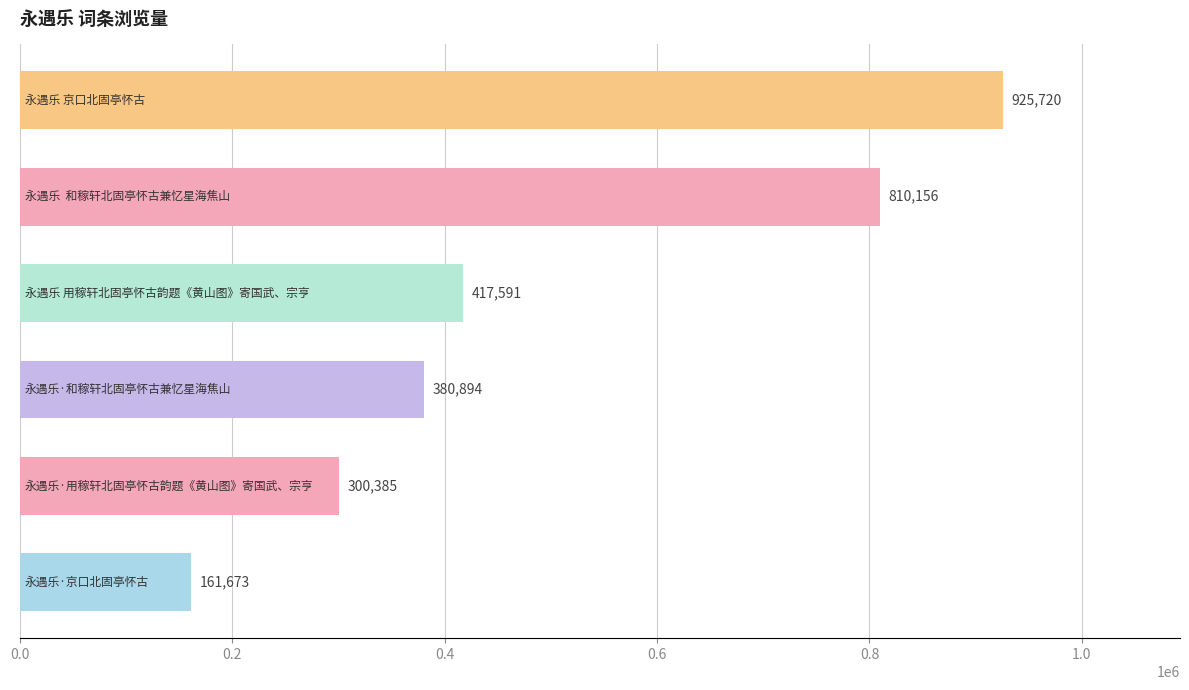

Reading bottom to top, what are all the values shown in this chart?

161673	300385	380894	417591	810156	925720